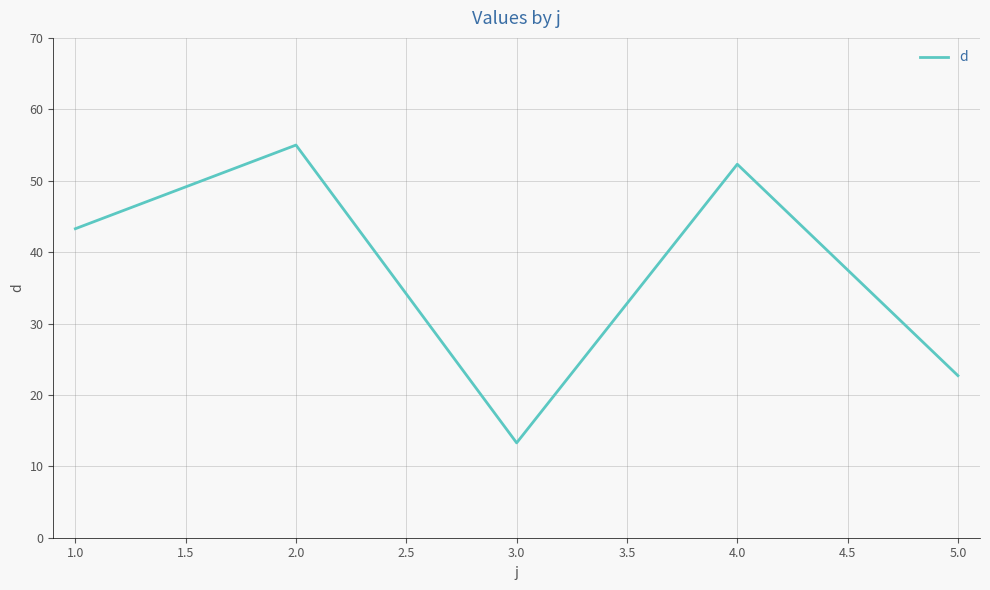

Reading left to right, list all the values displayed in this chart.

43.3	55.0	13.3	52.3	22.7